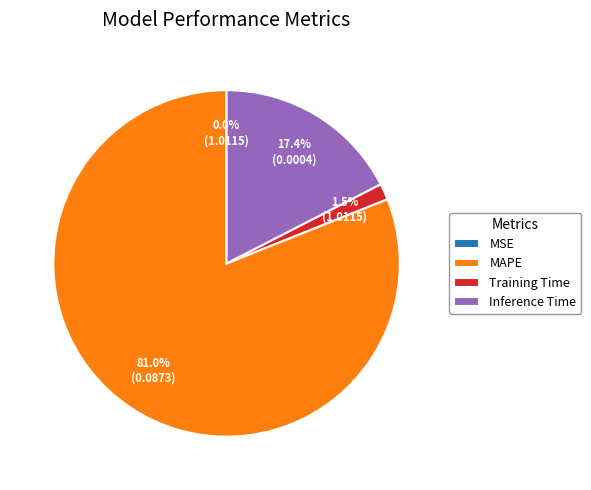

What portion of the pie excludes Training Time?

98.5%